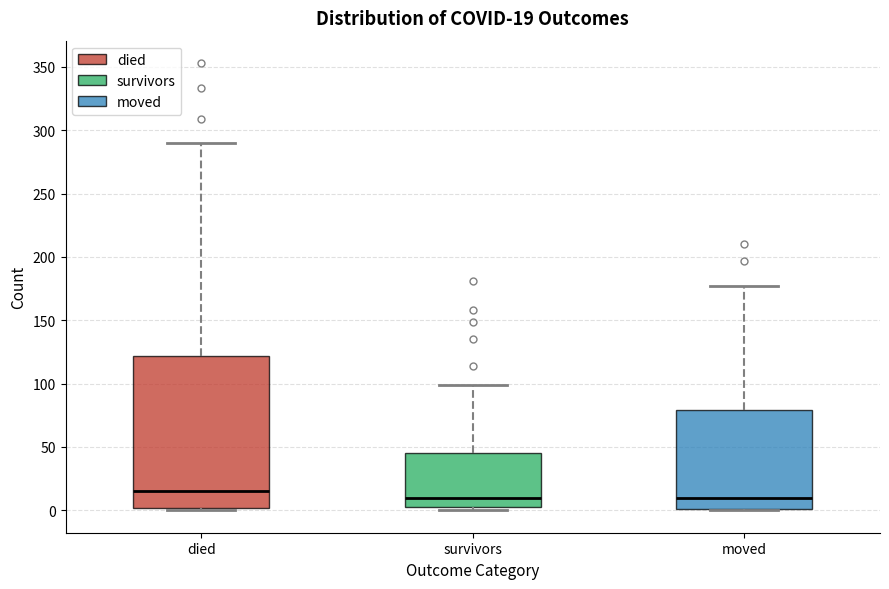

Which box's median line is the highest?

died